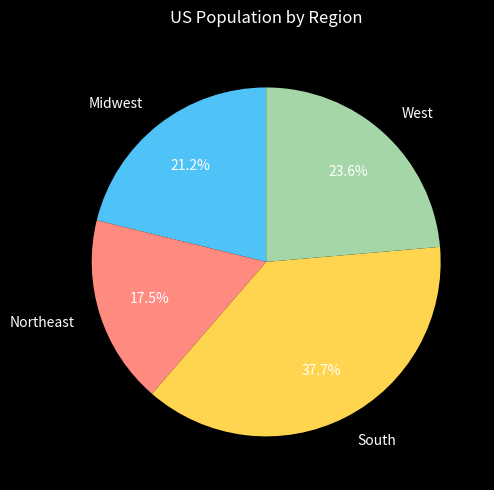

How much of the chart is everything except Northeast?

82.5%